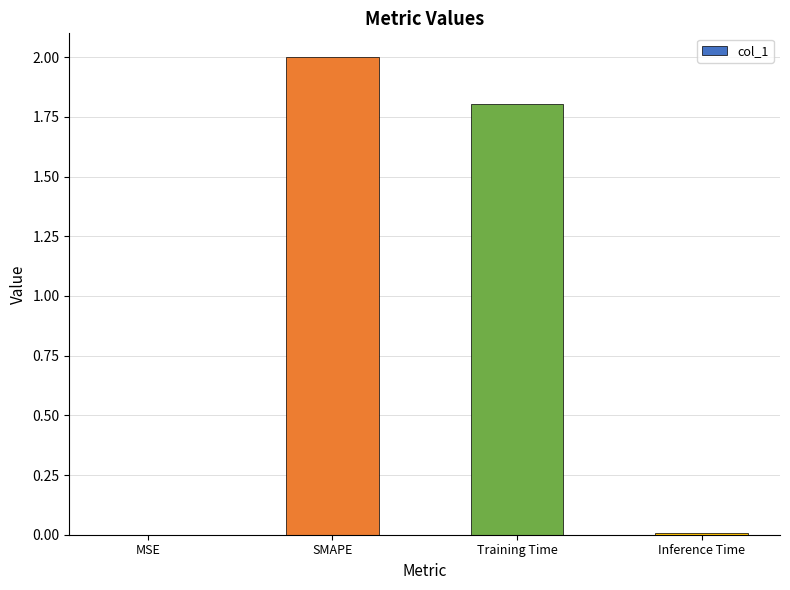

What is the sum of the values at Training Time and SMAPE?

3.8